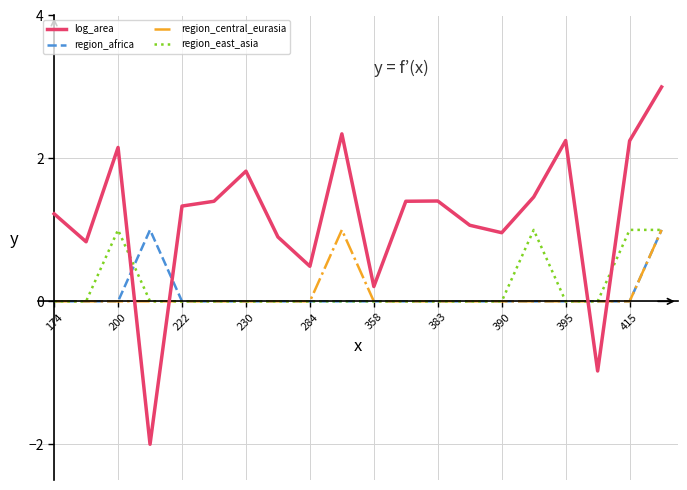

What is the average value of the region_africa series?

0.1